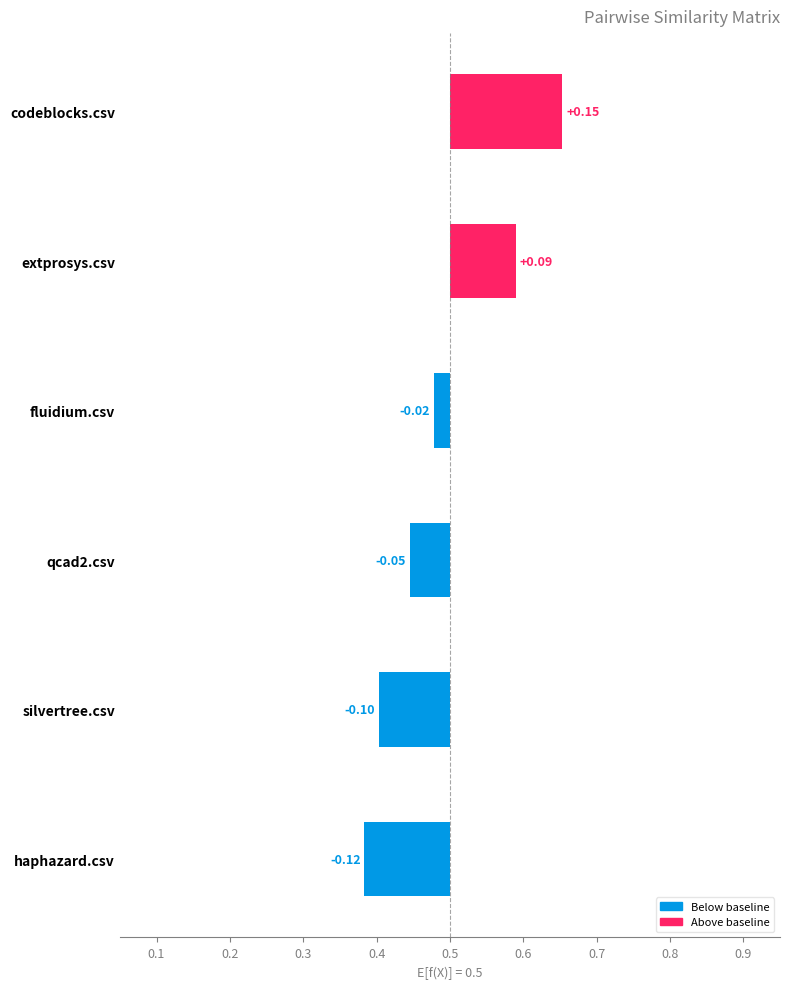

The value of silvertree.csv at fluidium.csv is 0.4. True or false?

True